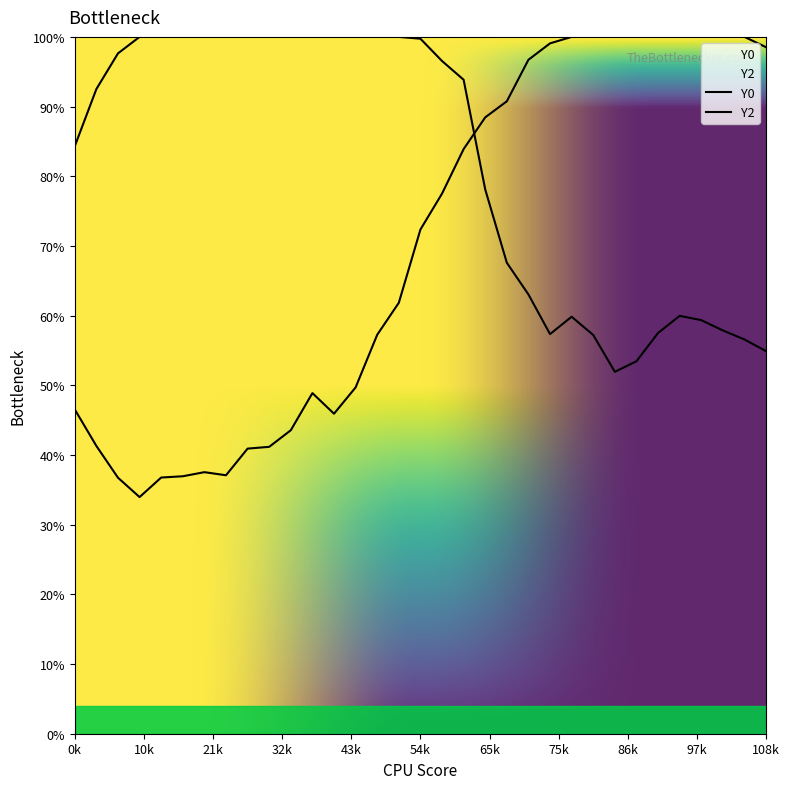

What is the difference between the maximum and minimum values in the Y0 series?

0.5